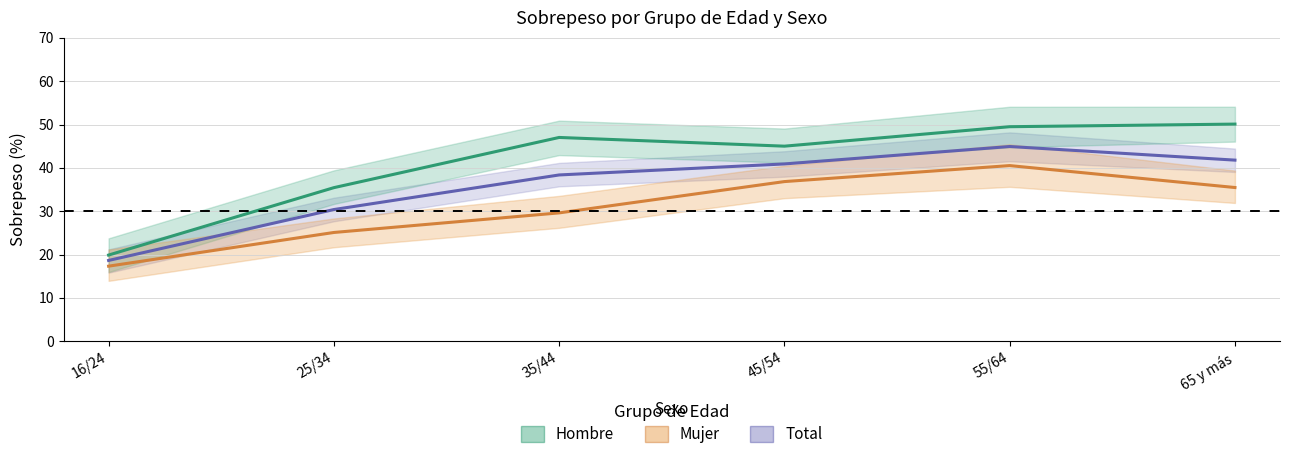

How many values in the Hombre series are below 47?

3